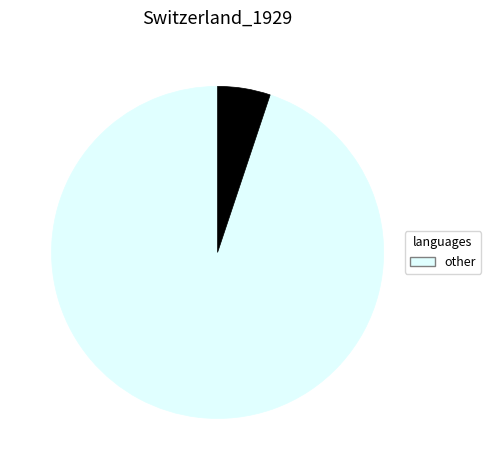

Count the number of slices in the pie.

12